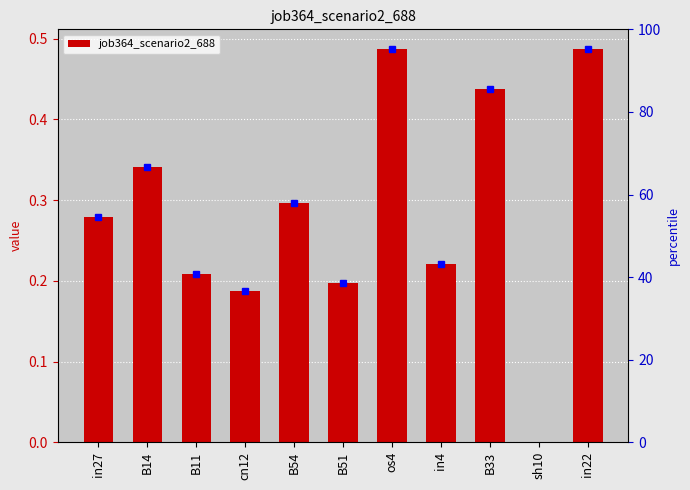

What is the sum of the values at sh10 and in22?

0.5